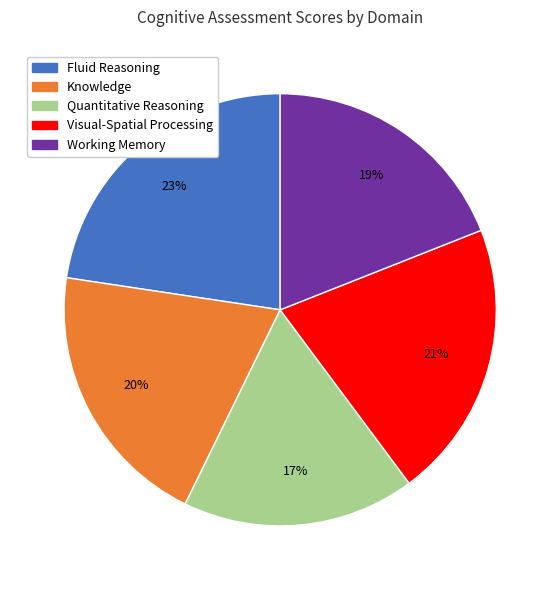

To the nearest percent, what is the combined percentage of Working Memory and Quantitative Reasoning?

36%